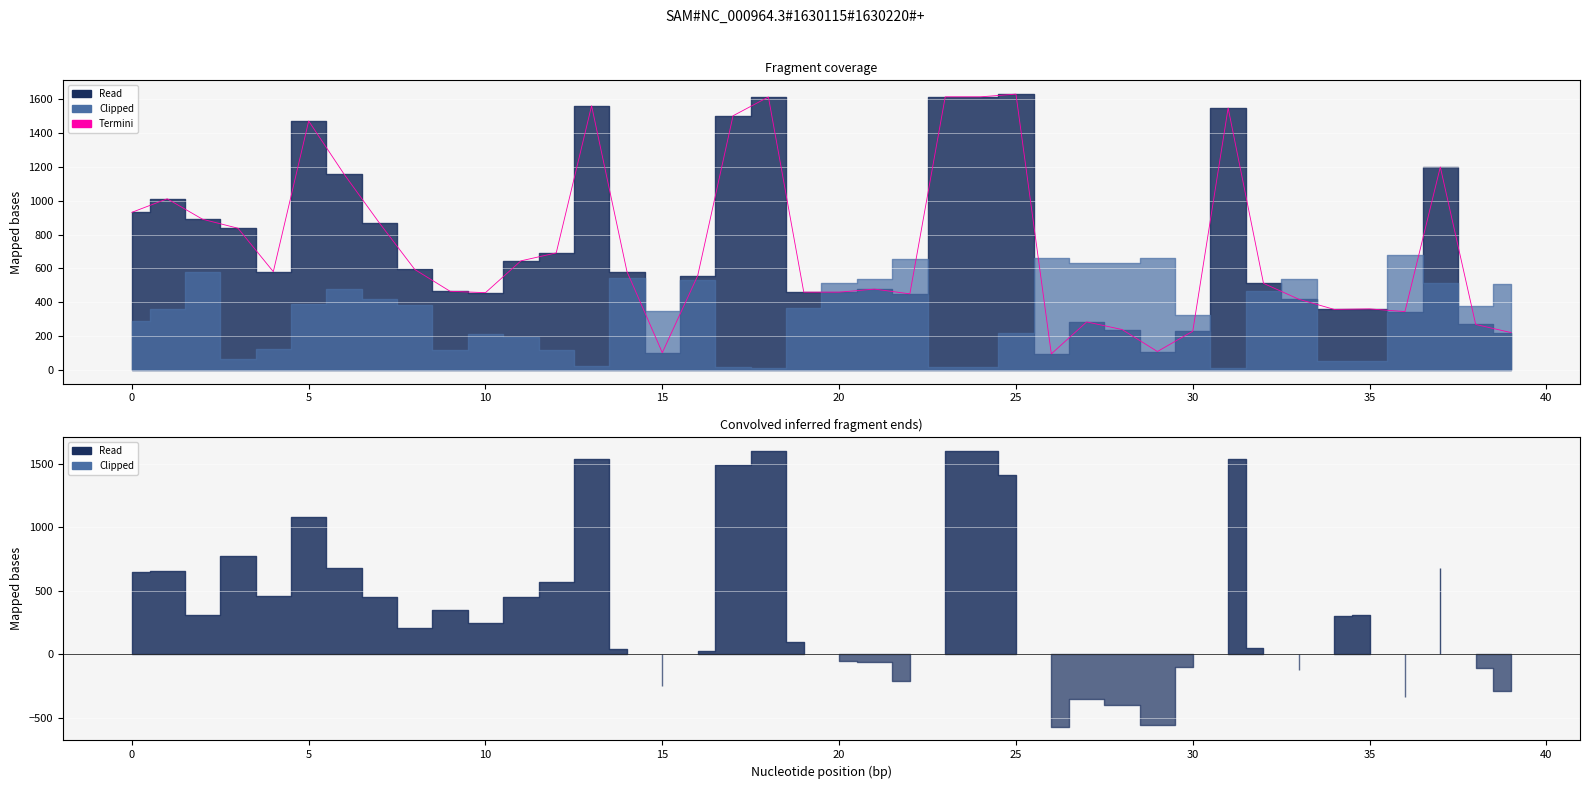

Which category has the highest value across all series?

25